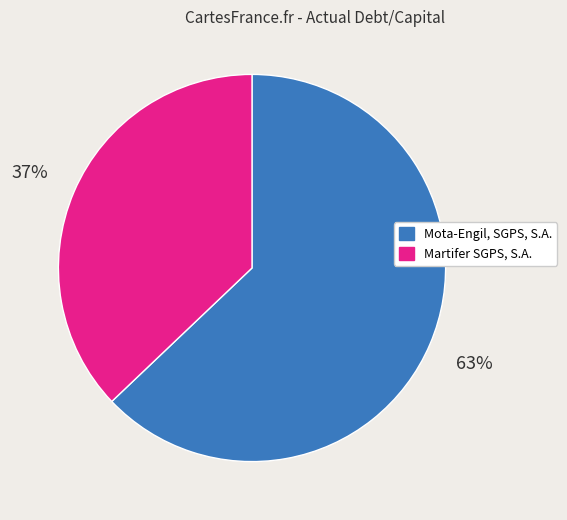

Count the number of slices in the pie.

2